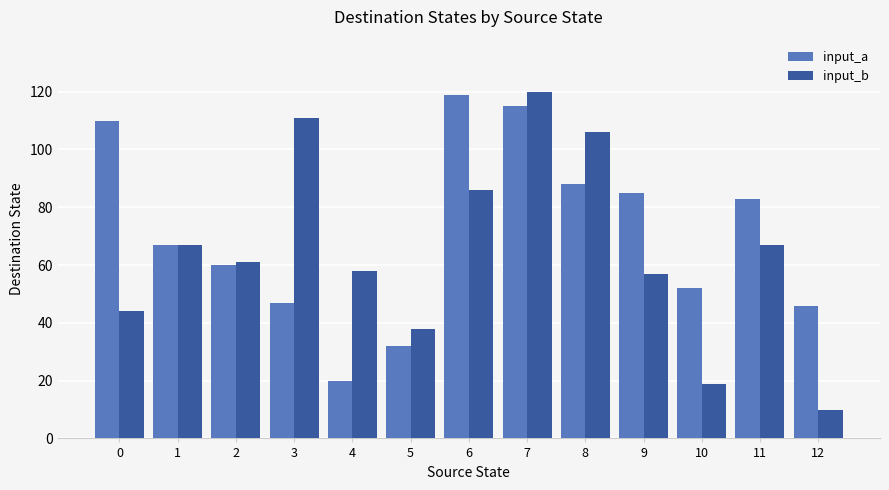

How many data points does each series have?

13